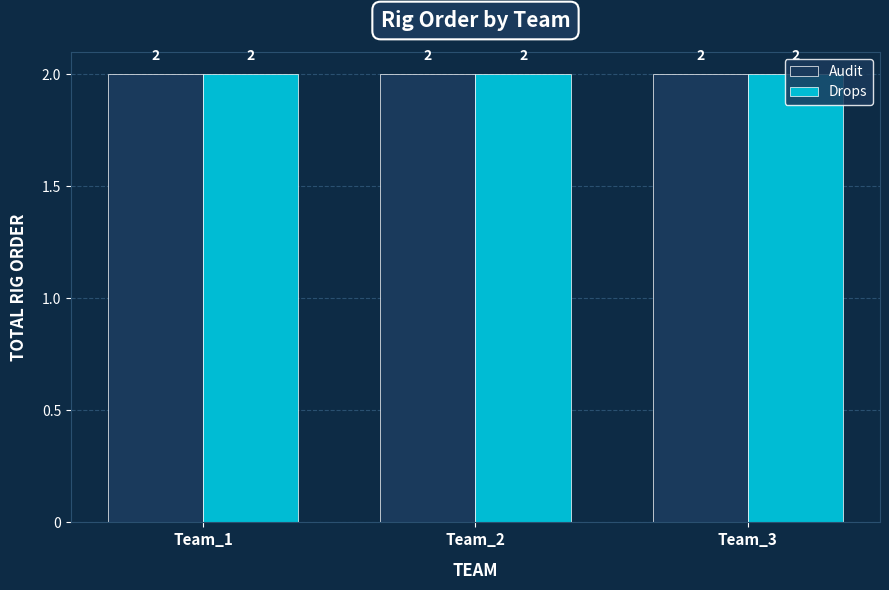

Which has a higher value, 3 or Team_2?

Team_2